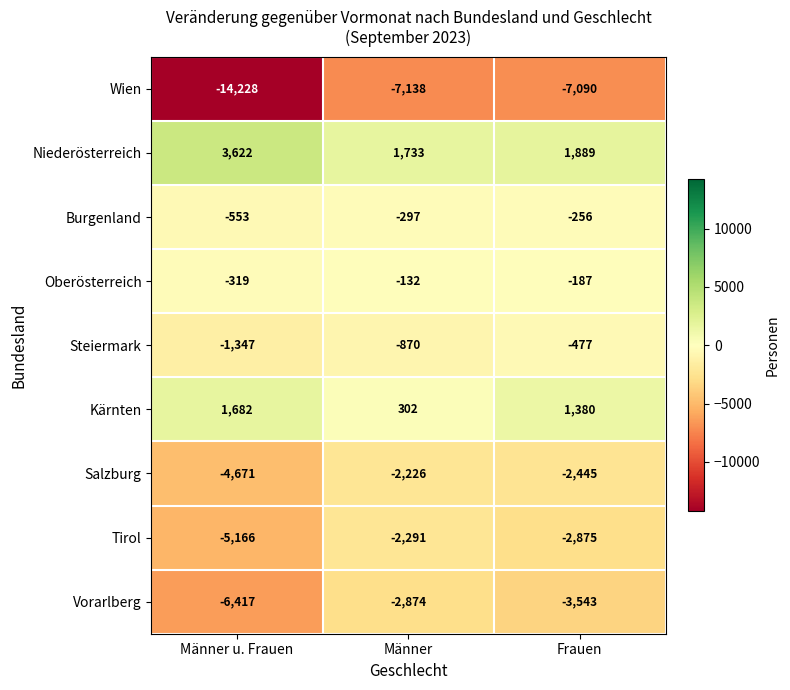

At which category does the chart reach its minimum across all series?

Männer u. Frauen